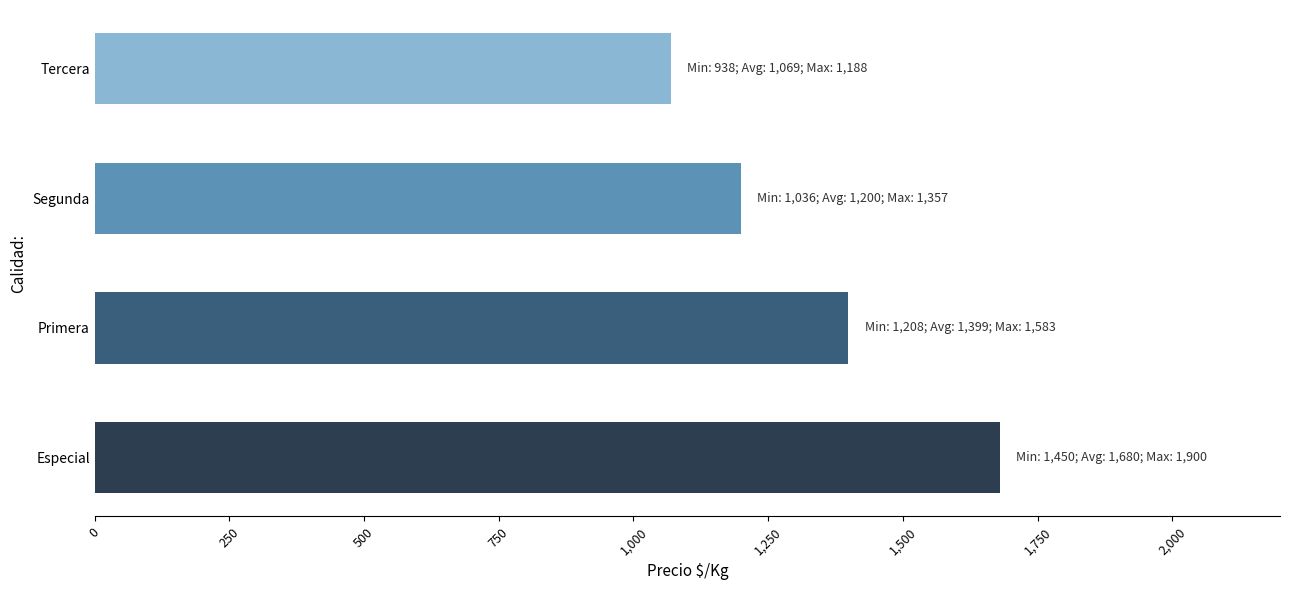

Is it true that the value at Especial is 1680?

True